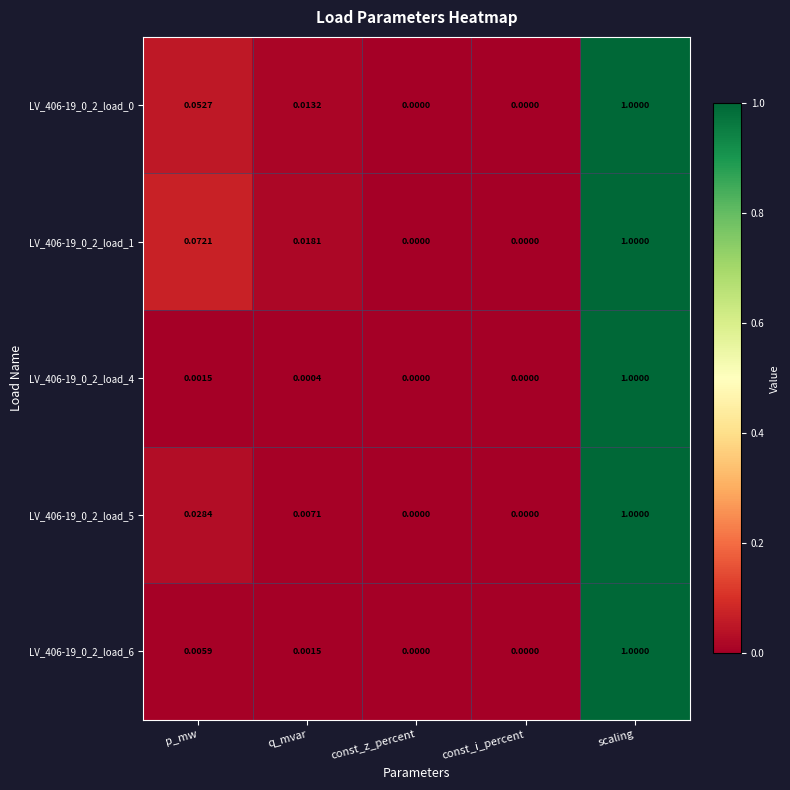

Which category has the highest value across all series?

scaling